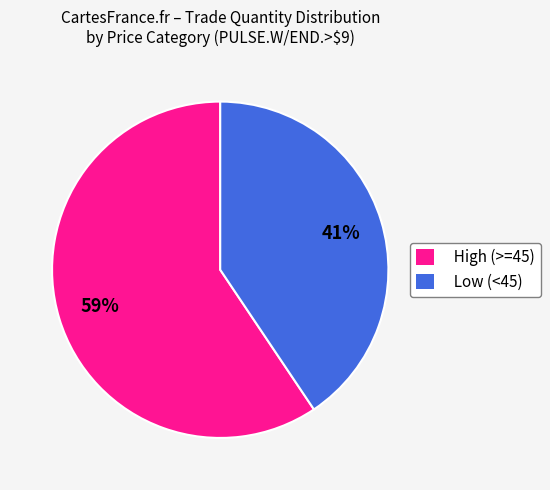

Which slice is the largest?

High (>=45)